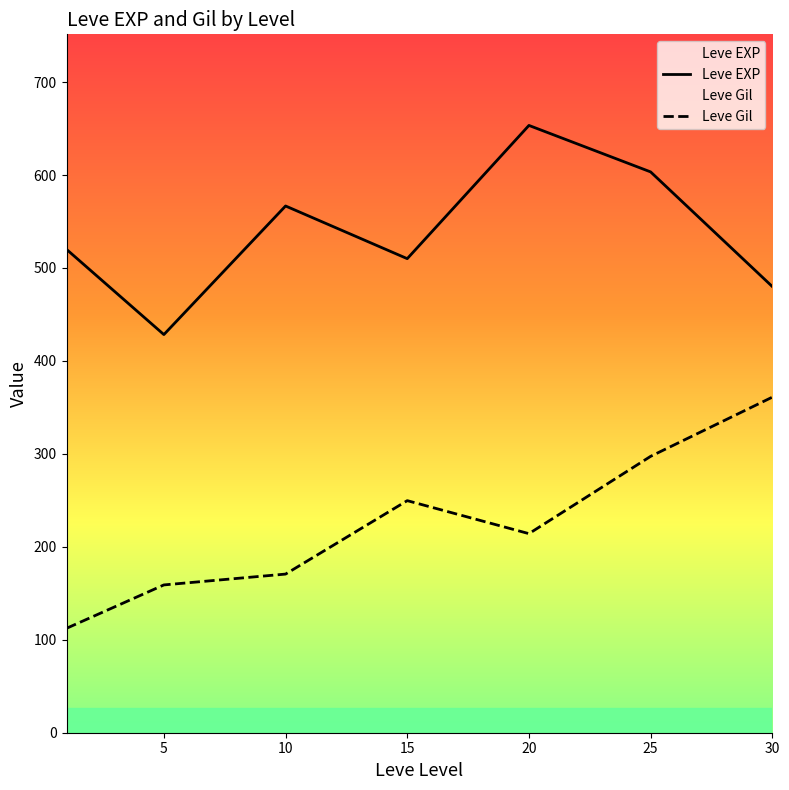

Rank the series by their maximum value, from lowest to highest.

Leve Gil, Leve EXP